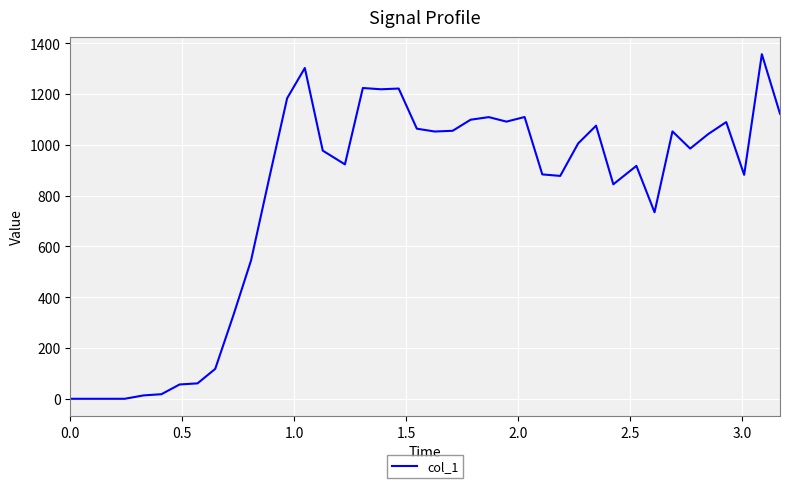

What is the difference between the maximum and minimum values?

1356.5